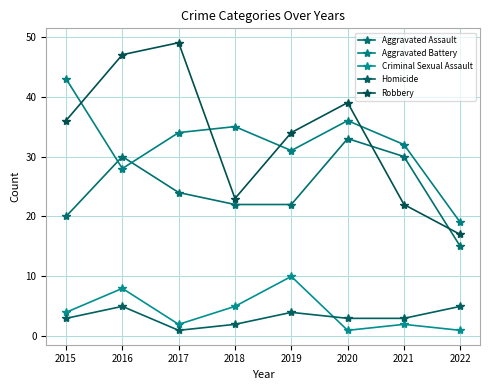

What is the difference between the Aggravated Battery values at 2015 and 2018?

8